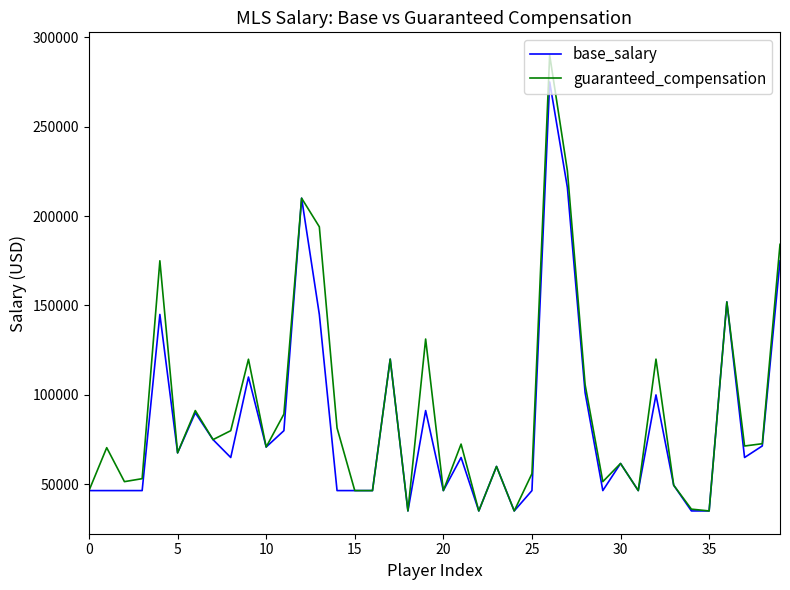

Rank the series by their maximum value, from lowest to highest.

base_salary, guaranteed_compensation